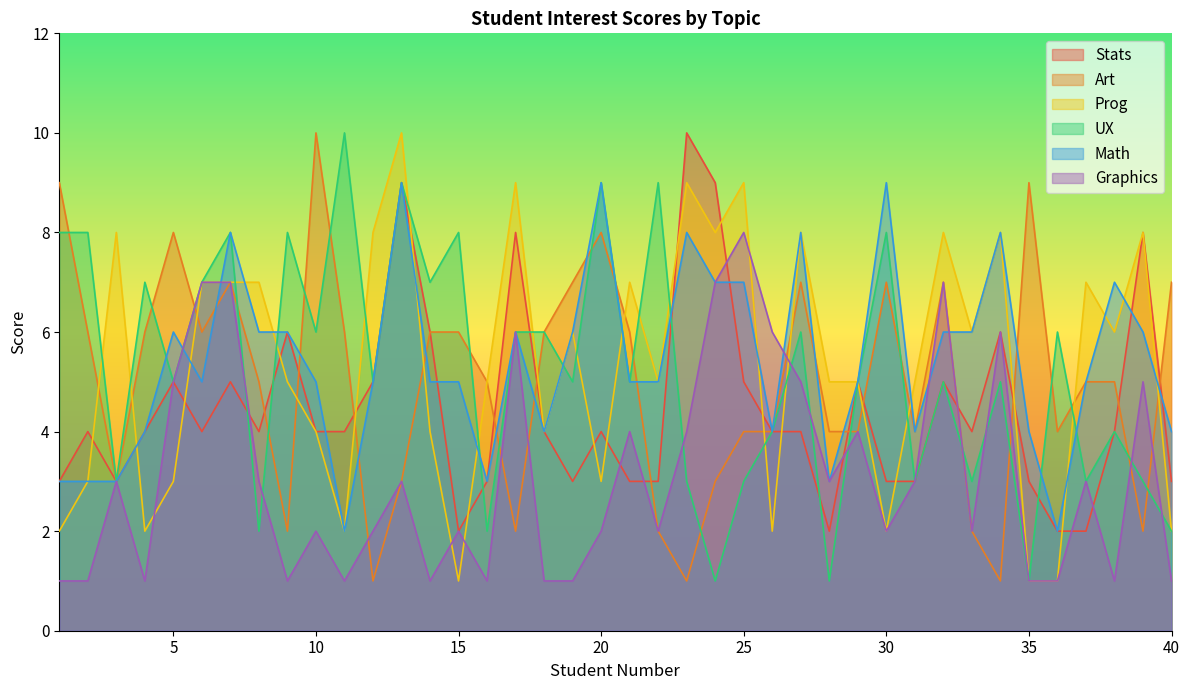

What is the value of the UX point at the 11th from the left?

10